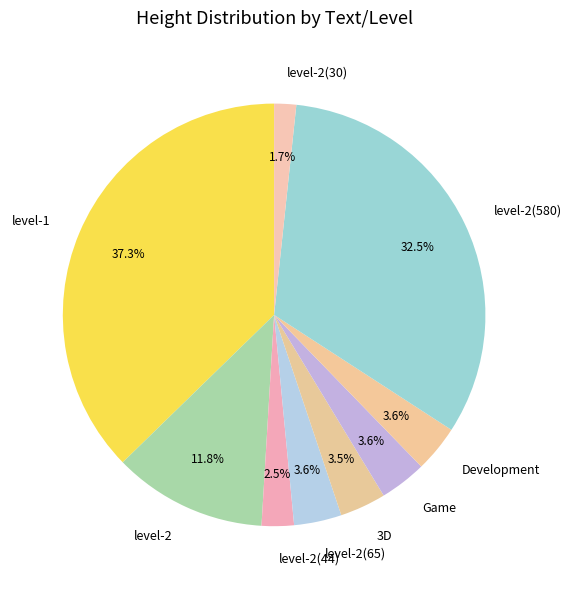

To the nearest percent, what is the difference between the level-2(580) and level-2(44) slice percentages?

30%